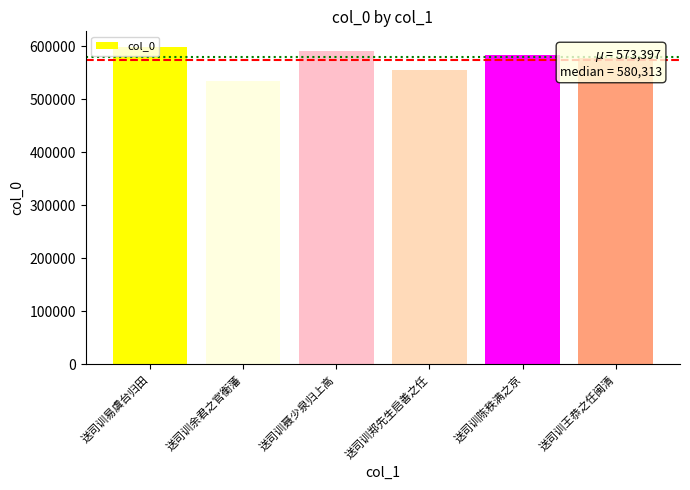

How many distinct data groups are displayed?

1